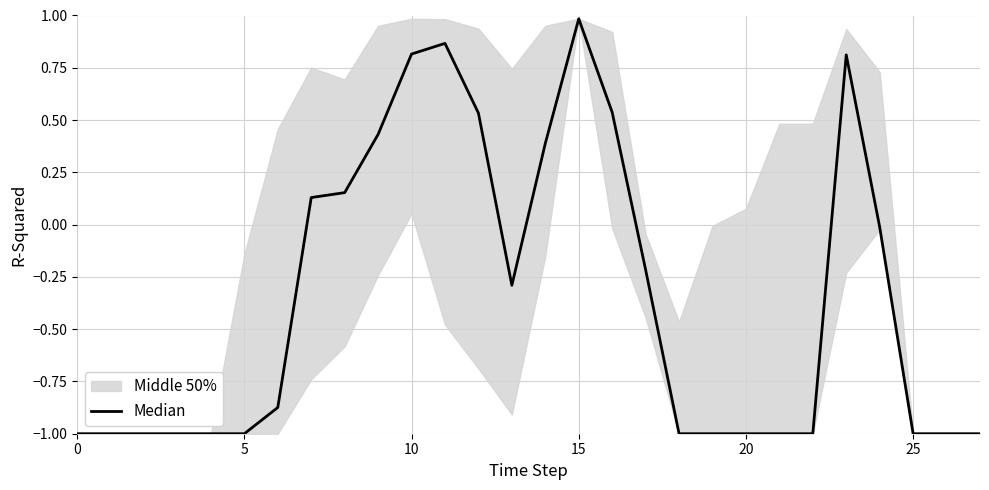

What is the change in value from 12 to 25?

-1.5